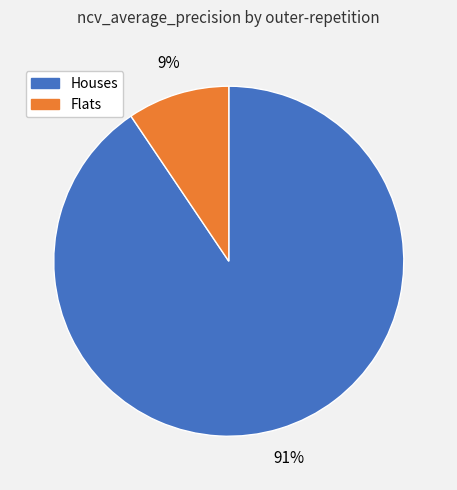

How many segments does this pie chart have?

2